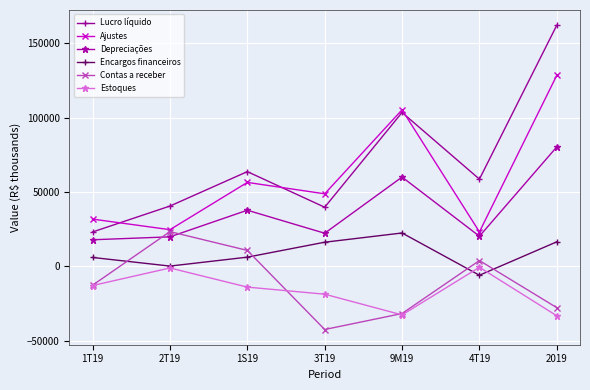

True or false: Encargos financeiros and Contas a receber cross at least once.

True